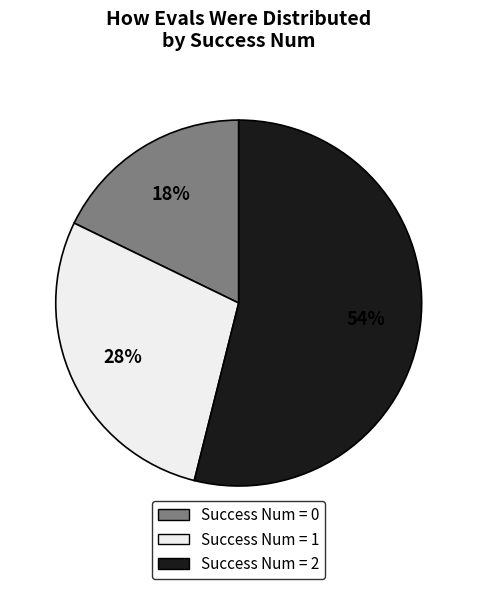

Is there any slice that represents more than half of the pie?

Yes